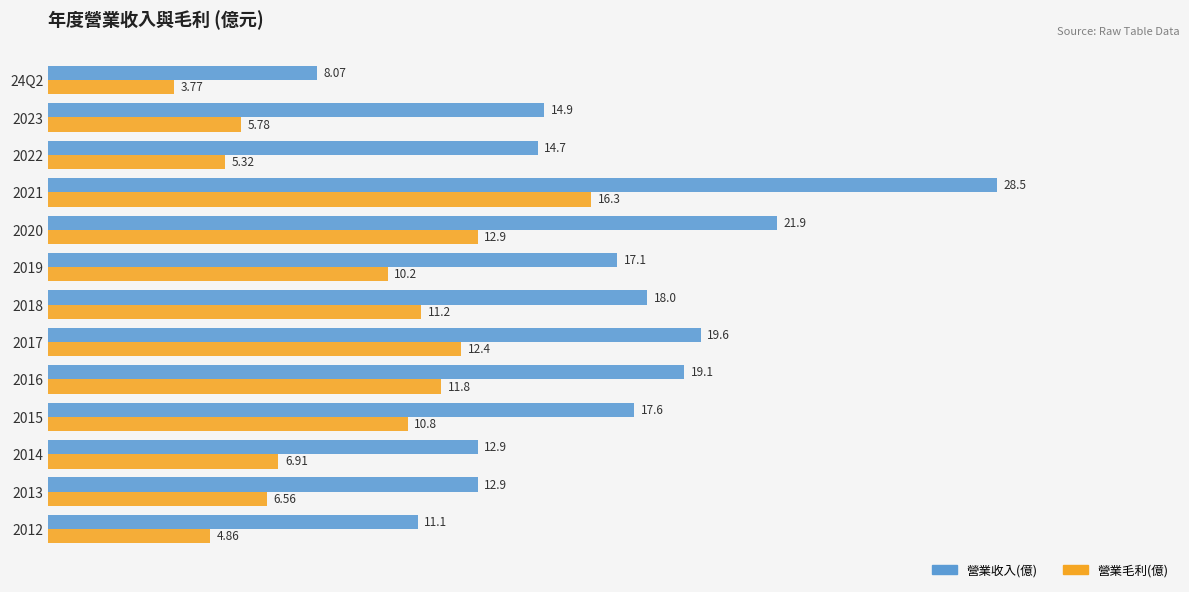

What is the spread (max minus min) of values at 2013?

6.3